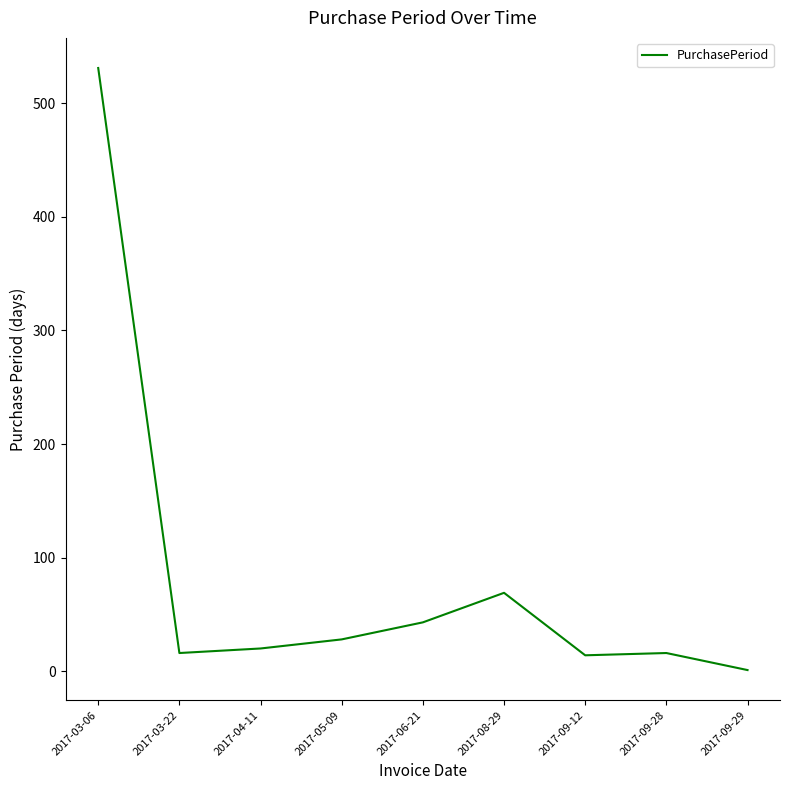

Which has a higher value, 2017-06-21 or 2017-03-22?

2017-06-21